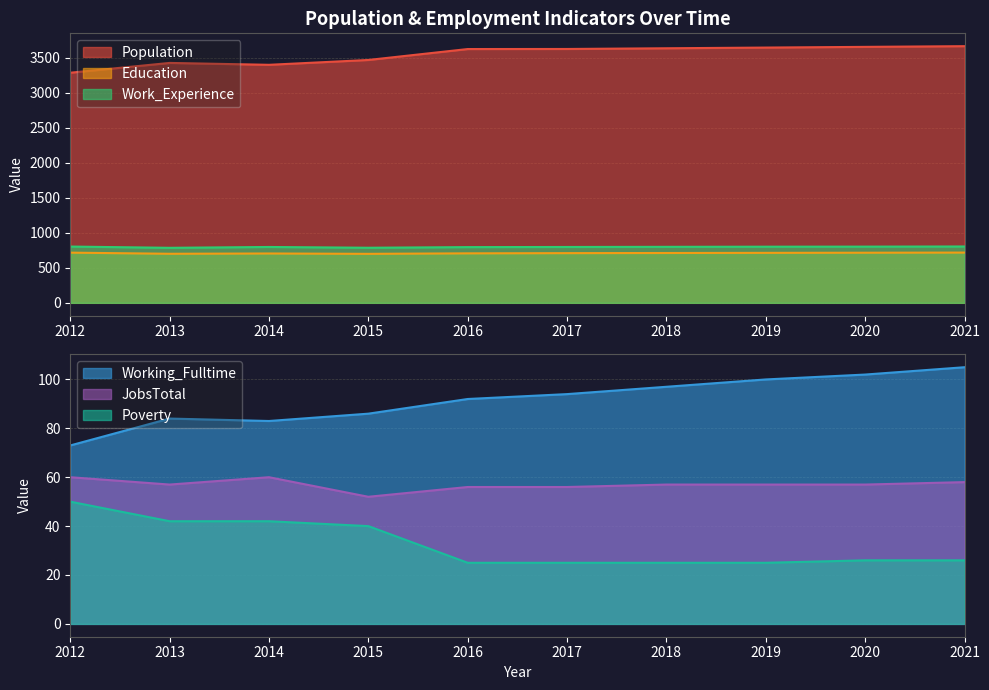

Reading right to left, transcribe all the data shown in this chart.

Population: 3662	3652	3642	3632	3622	3621	3465	3396	3423	3283
Education: 717	715	713	711	709	706	699	704	700	716
Work_Experience: 804	802	801	799	797	795	786	797	785	803
Working_Fulltime: 105	102	100	97	94	92	86	83	84	73
JobsTotal: 58	57	57	57	56	56	52	60	57	60
Poverty: 26	26	25	25	25	25	40	42	42	50